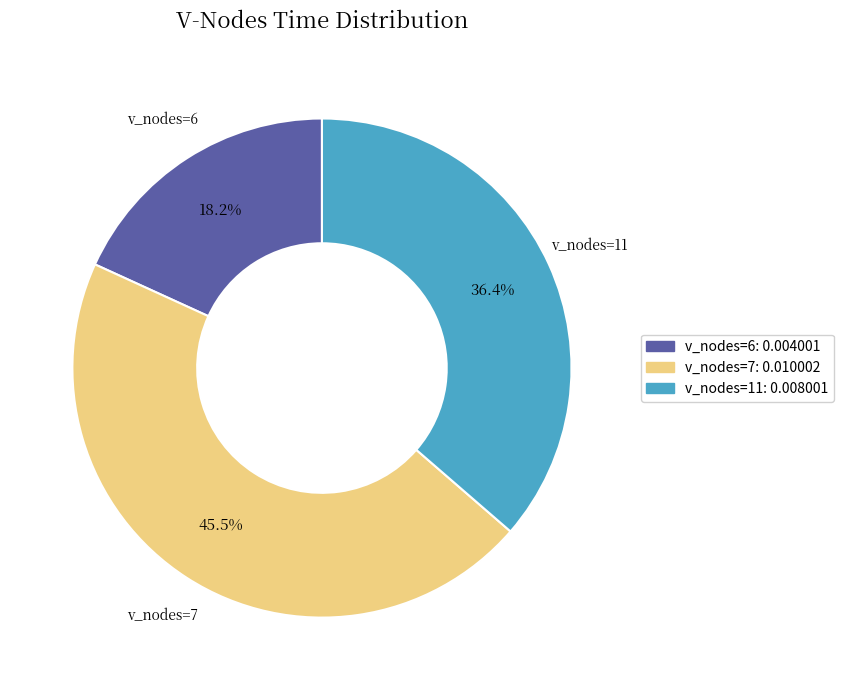

Rank the categories by value from lowest to highest.

v_nodes=6, v_nodes=11, v_nodes=7